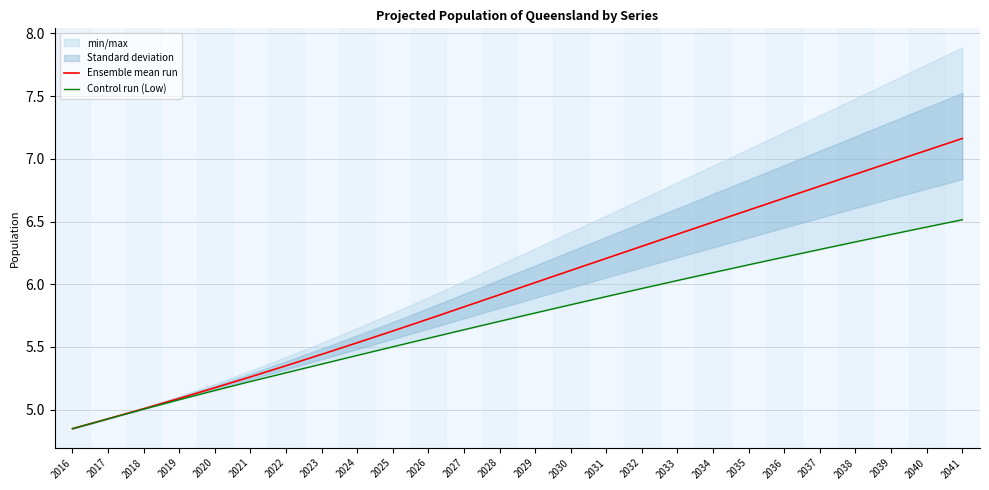

Does the chart have visible grid lines?

Yes